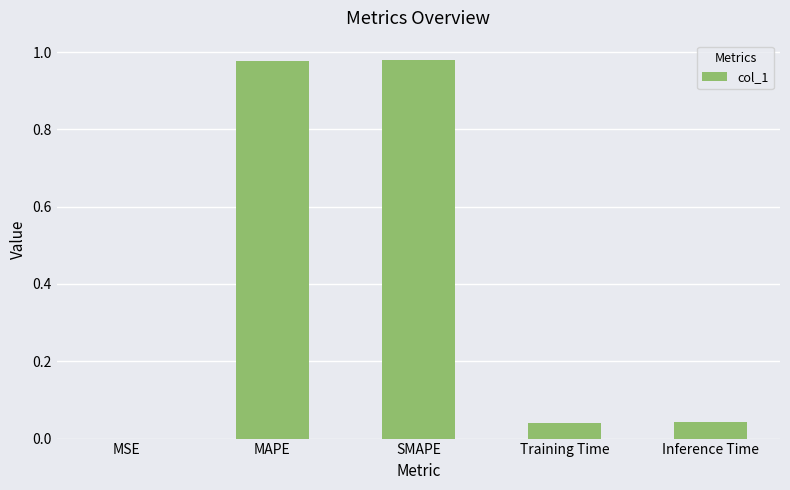

What is the sum of all values?

2.0